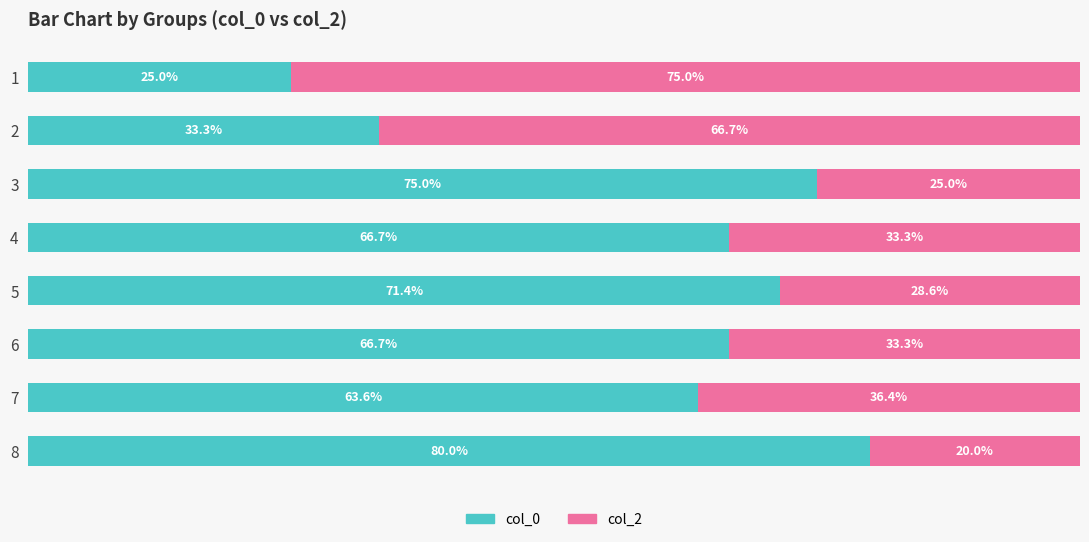

What are all the series names shown in the legend?

col_0, col_2